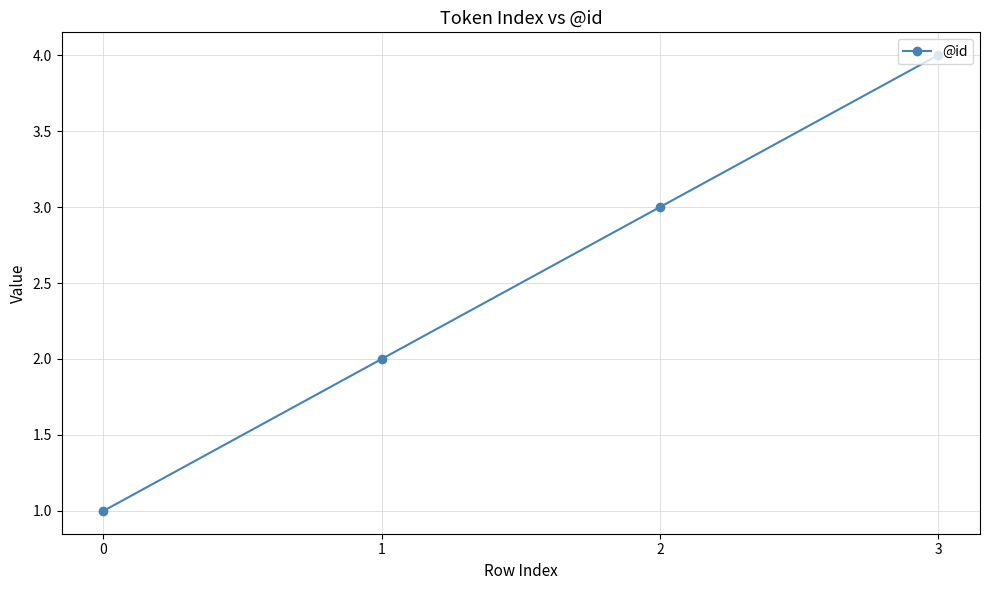

What is the change in value from 0 to 3?

+3